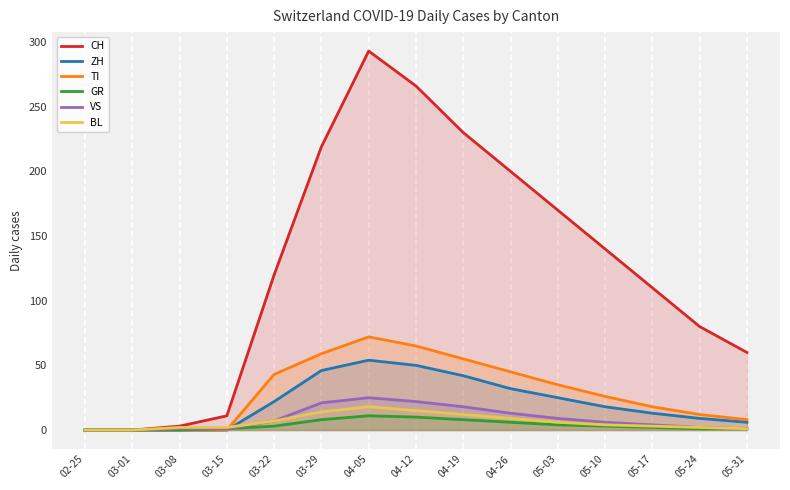

What is the average value of the GR series?

4